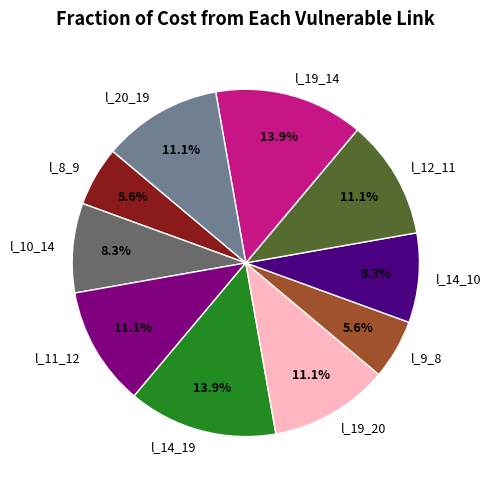

To the nearest percent, what portion does l_19_14 represent?

14%